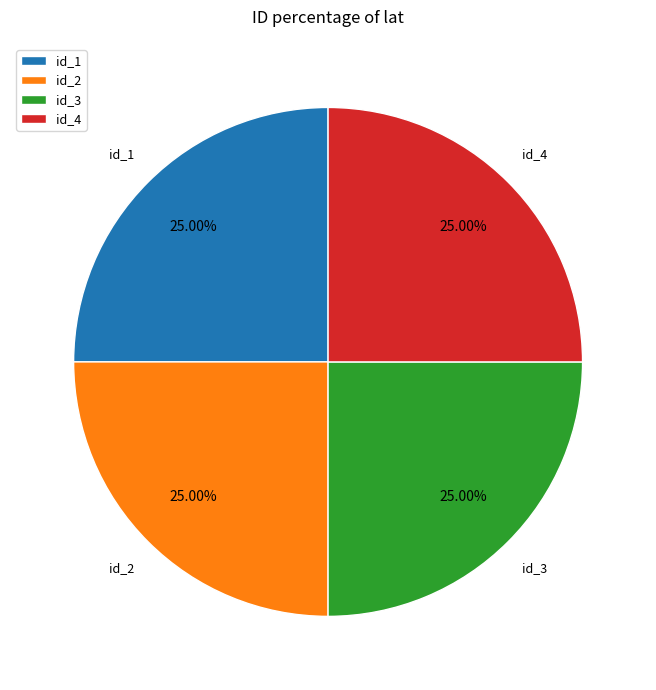

What is the ratio of the value at id_2 to the value at id_4?

1.0